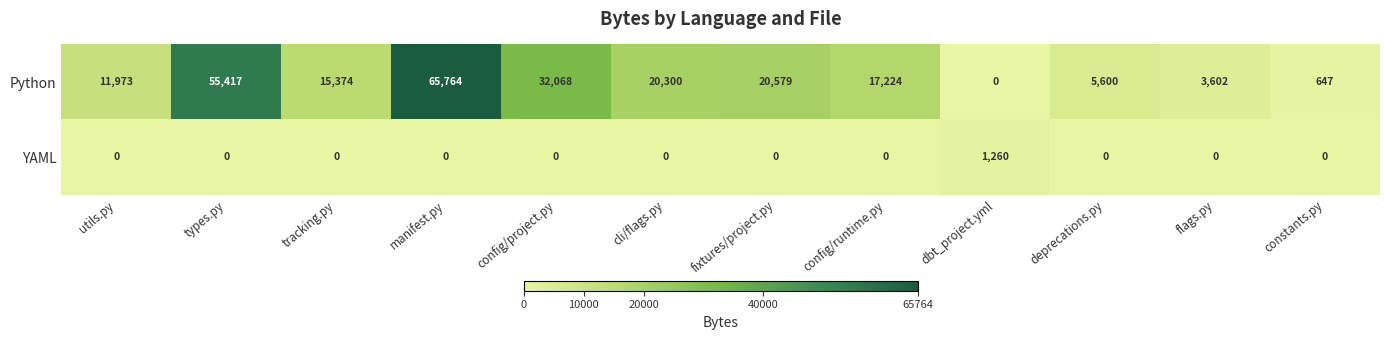

Is it true that YAML equals -405 at config/runtime.py?

False